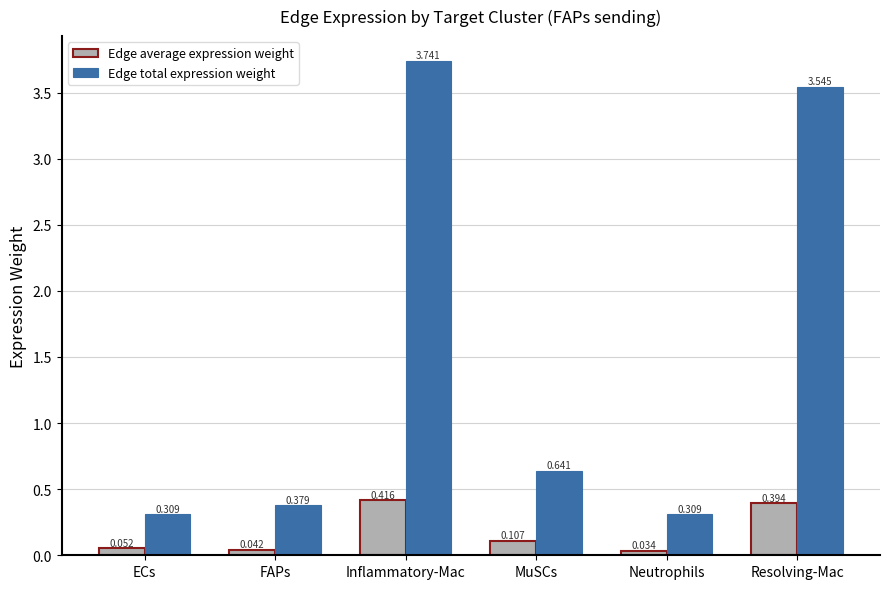

List the labels in order of Edge average expression weight value, largest first.

Inflammatory-Mac, Resolving-Mac, MuSCs, ECs, FAPs, Neutrophils